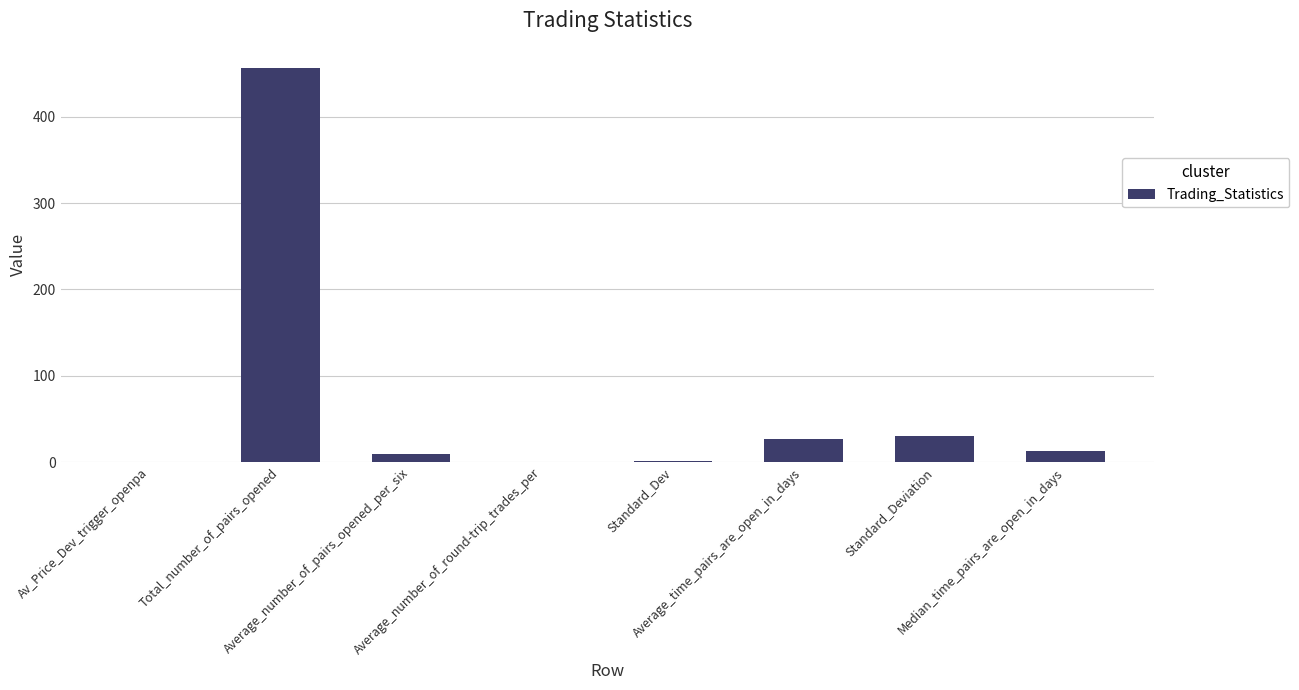

What is the sum of all values?

537.6